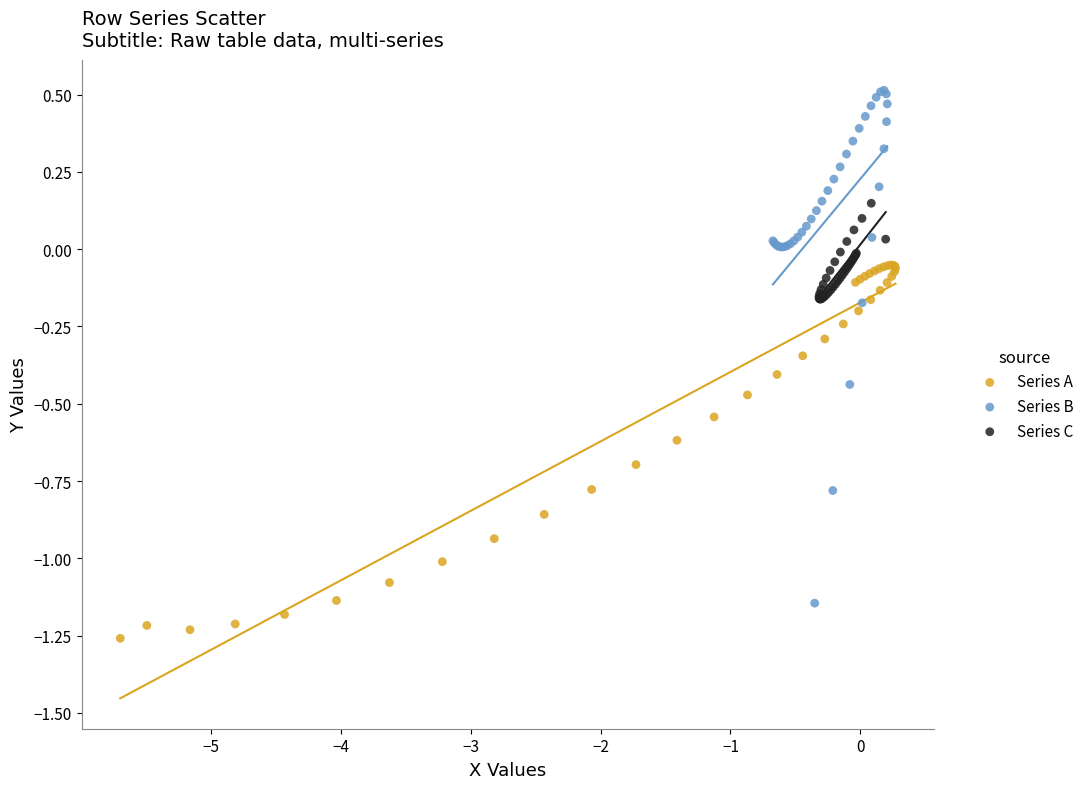

Which series contains the highest Y value?

Series B